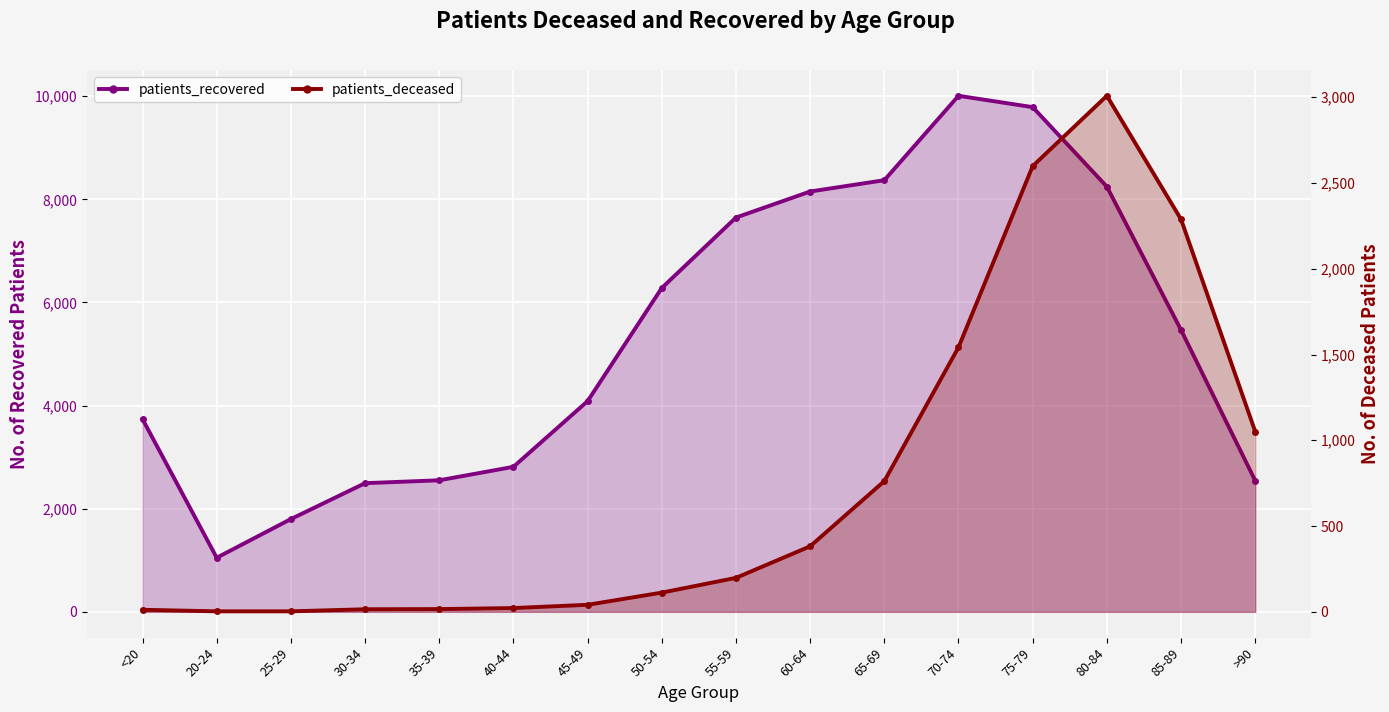

Where does the patients_deceased series first go above 198?

60-64